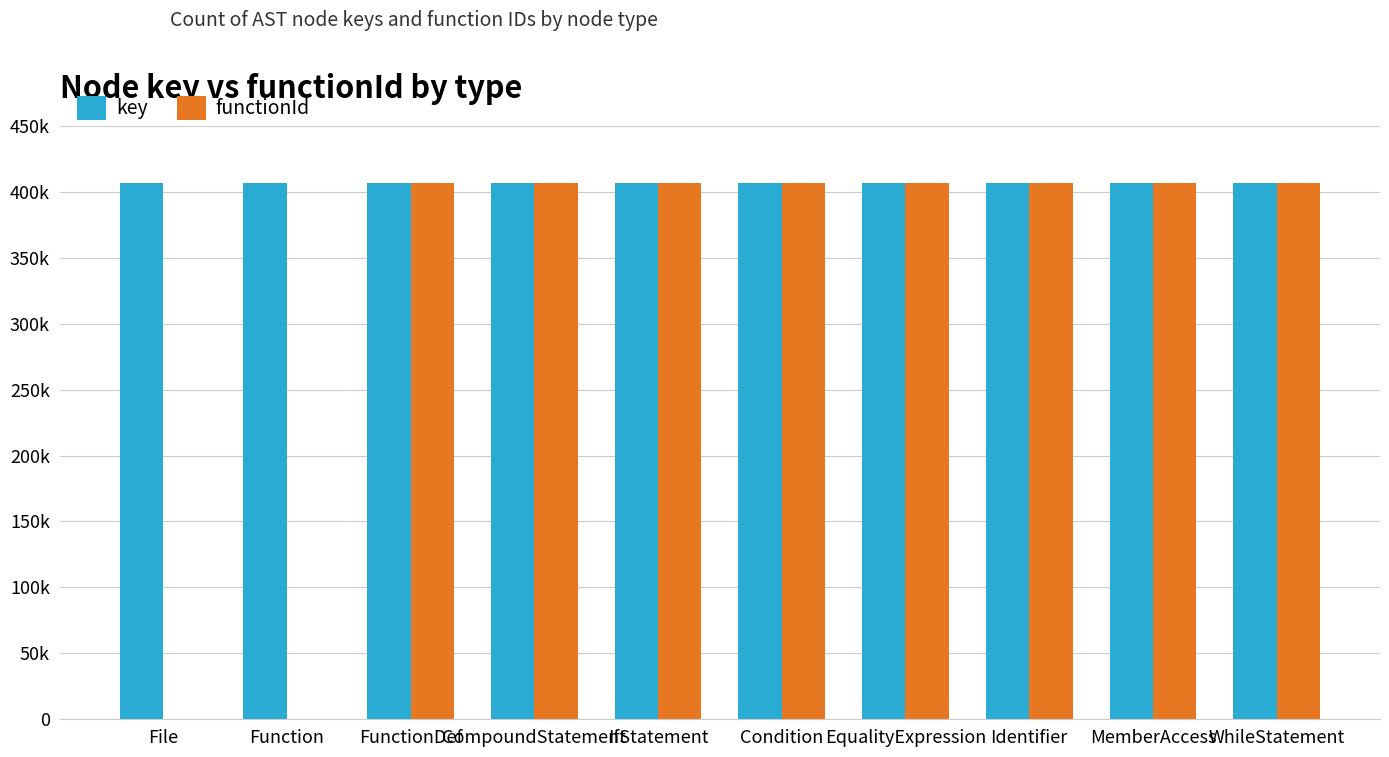

What is the lowest value of the key series?

406457